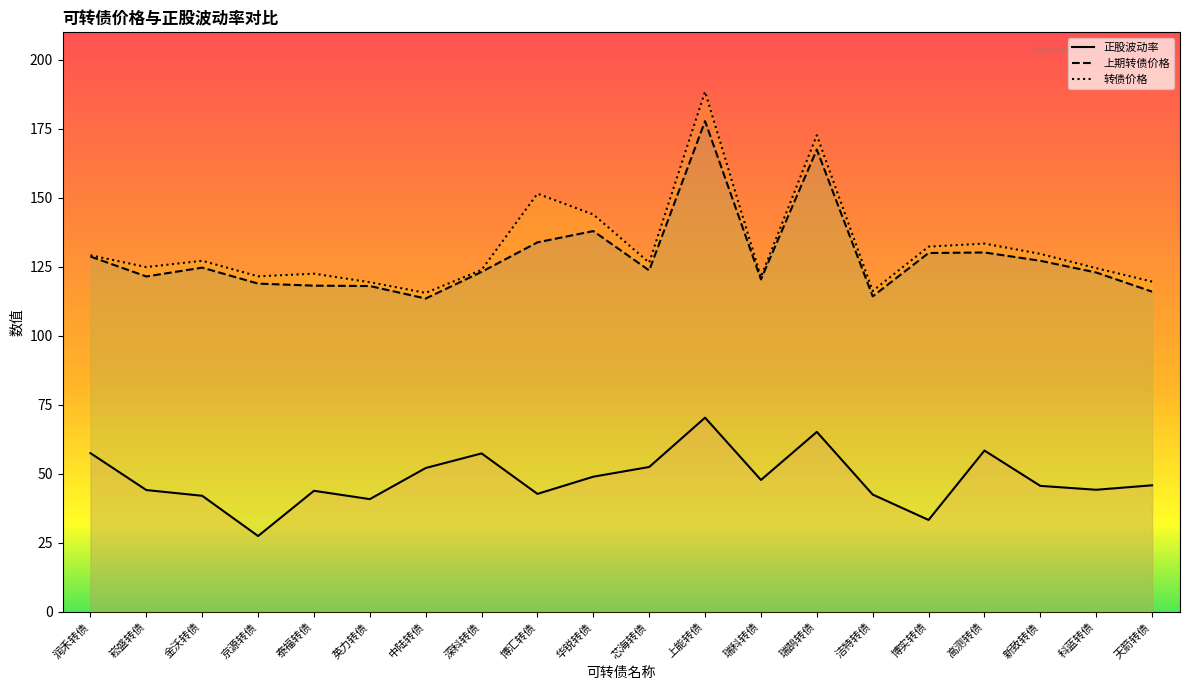

How many lines are shown in the chart?

3